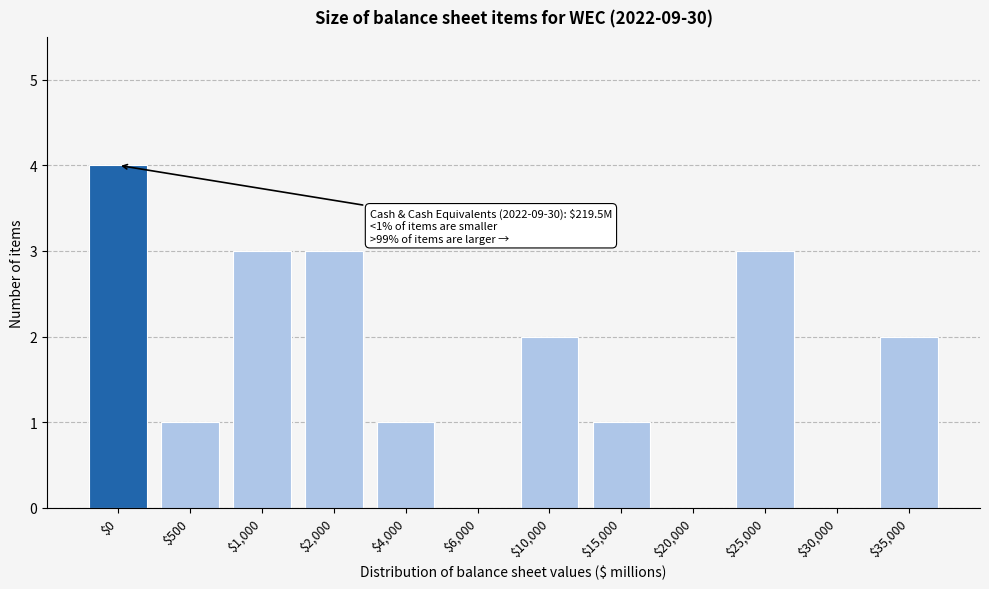

What is the sum of all values?

20